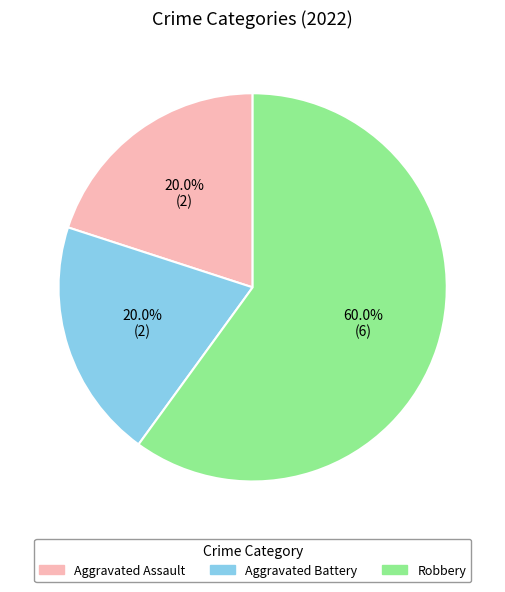

Which category has the biggest portion of the pie?

Robbery